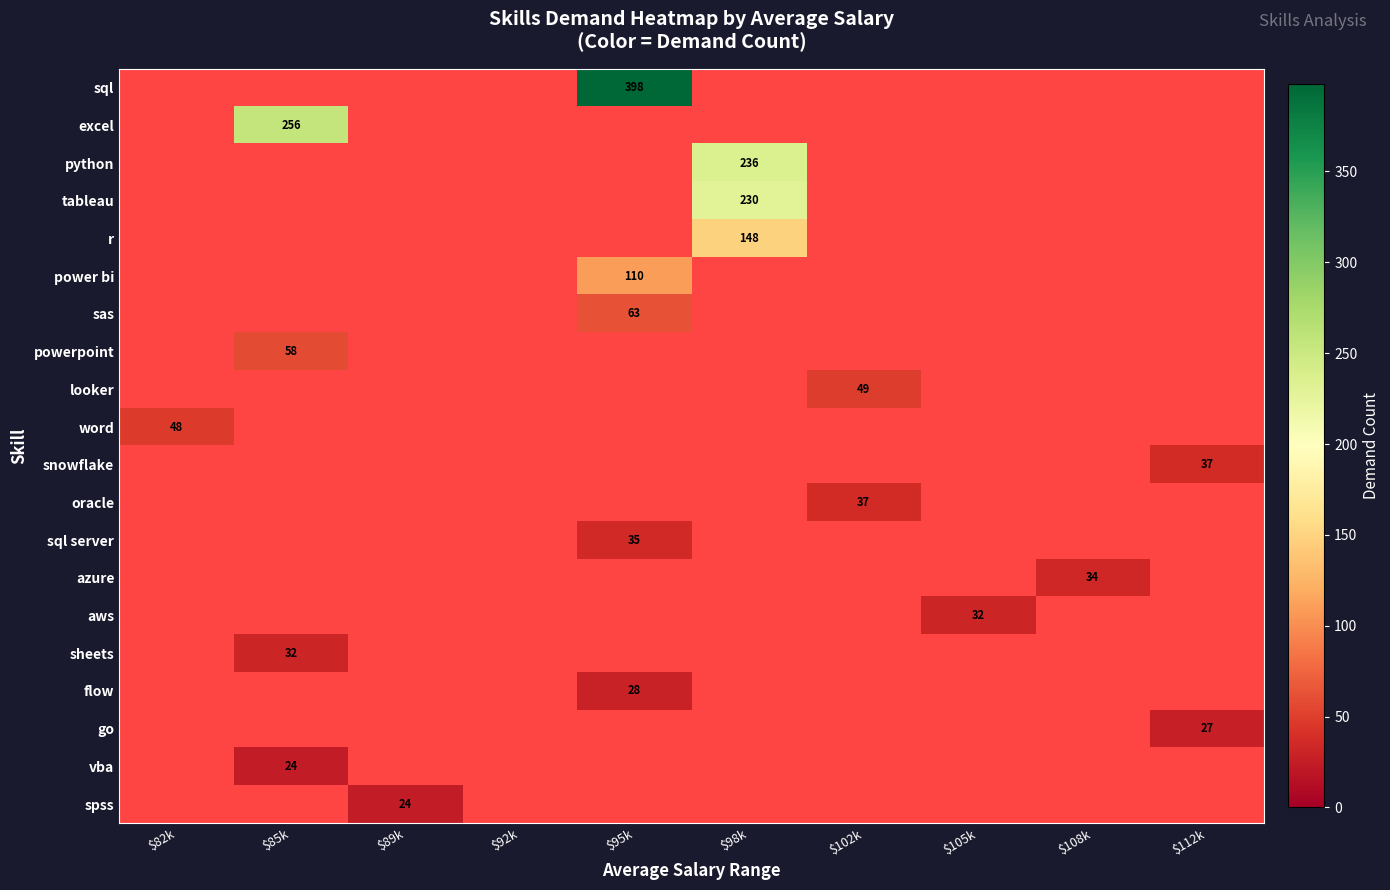

Is it true that azure equals 46.2 at $108k?

False